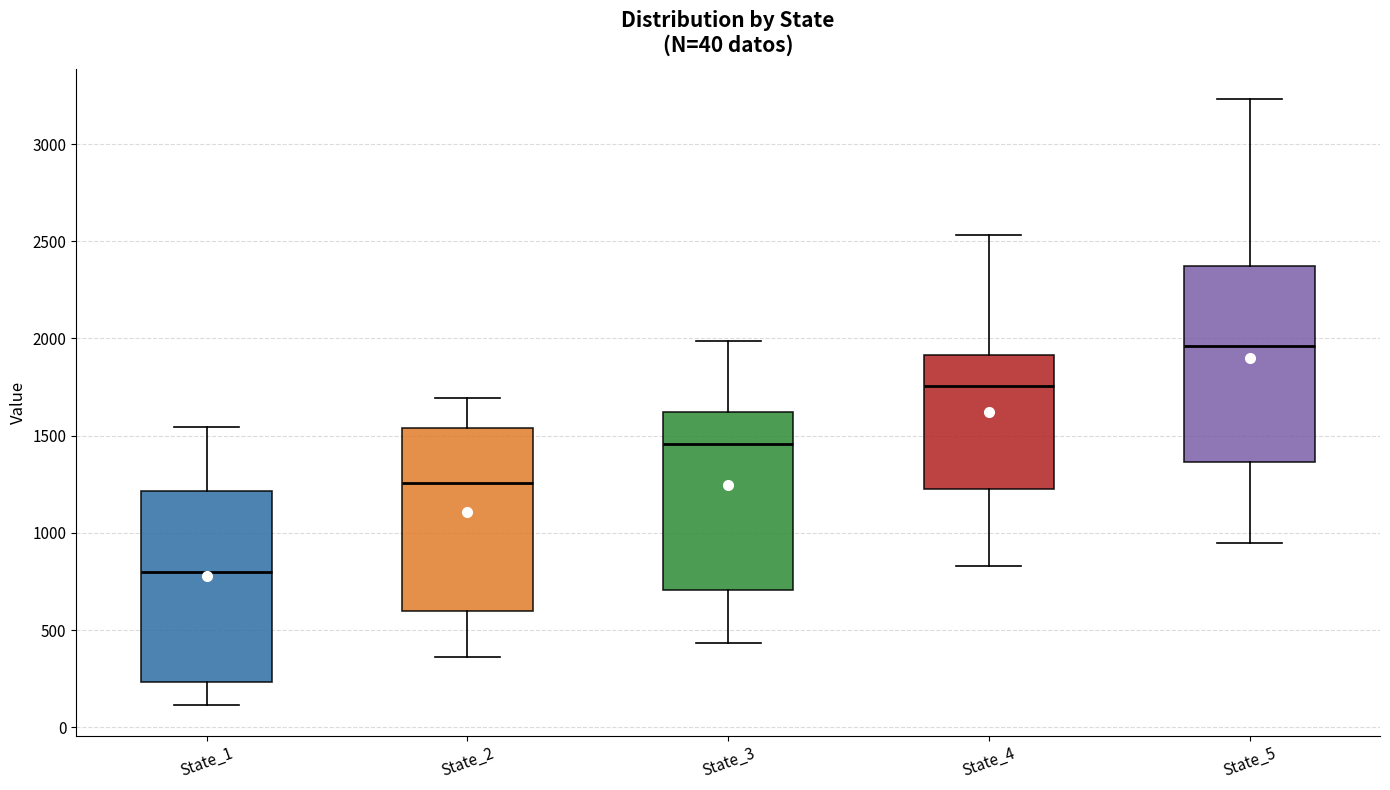

Which box has the highest median line?

State_5